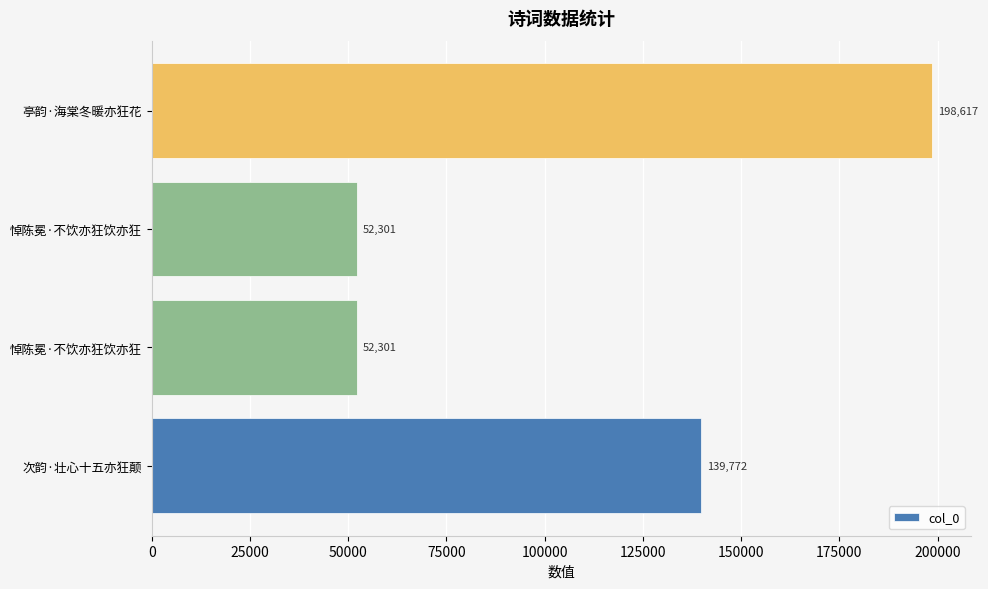

Count the number of data series in this chart.

1